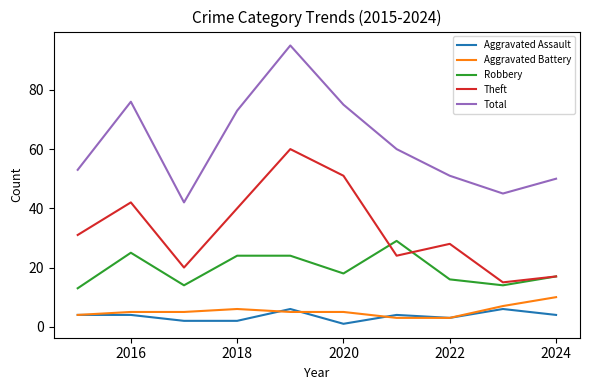

True or false: Total and Robbery cross at least once.

False